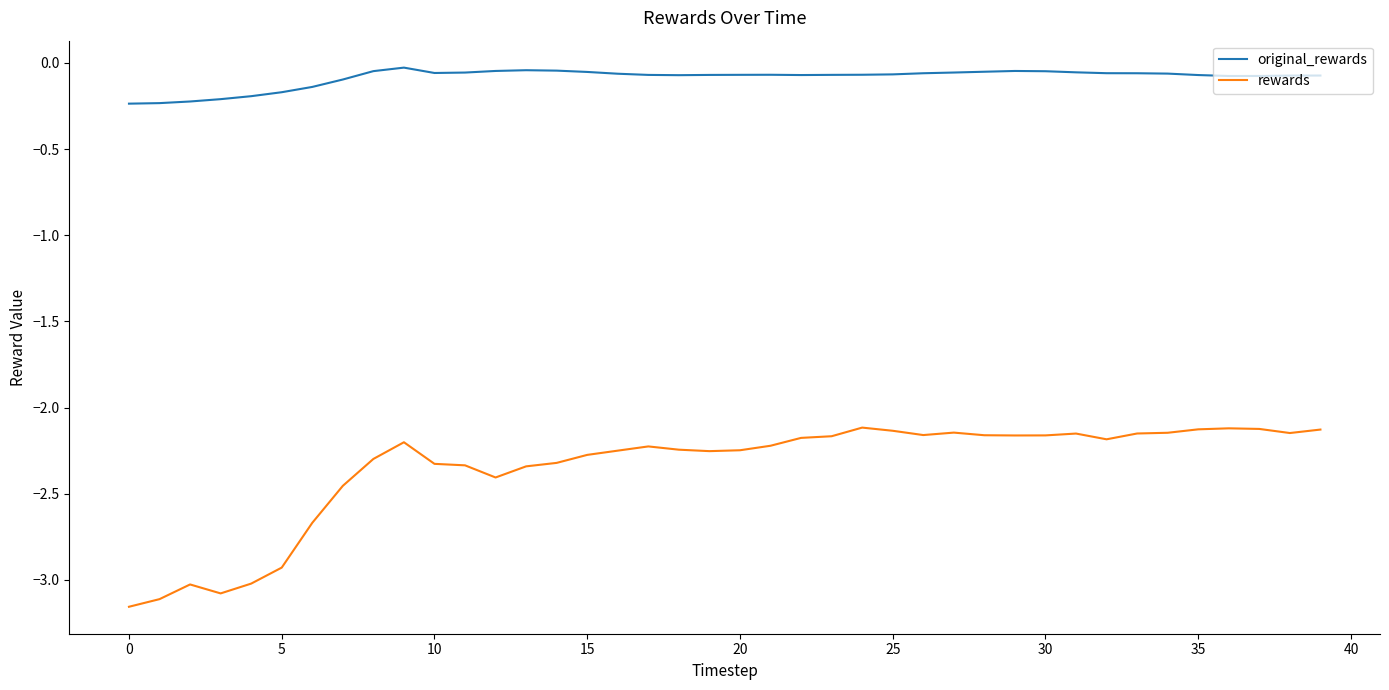

Which series has the largest total across all categories?

original_rewards